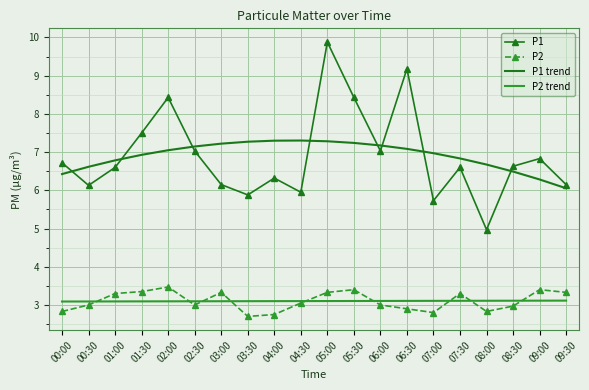

Rank the series at 00:30 from highest to lowest value.

P1 trend, P1, P2 trend, P2